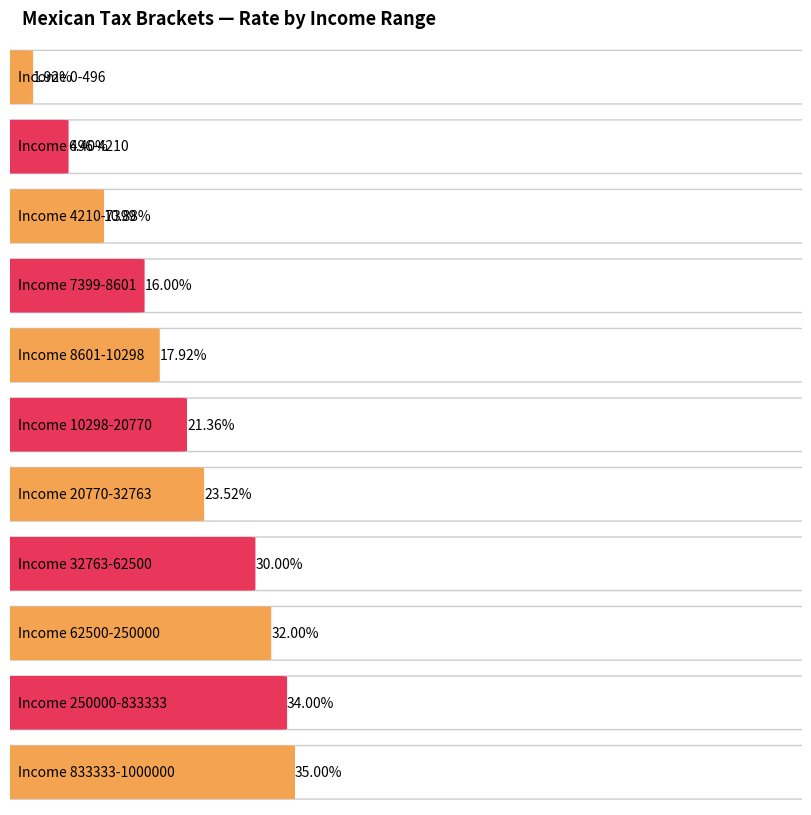

What is the value of the 6th bar from the left?

0.2